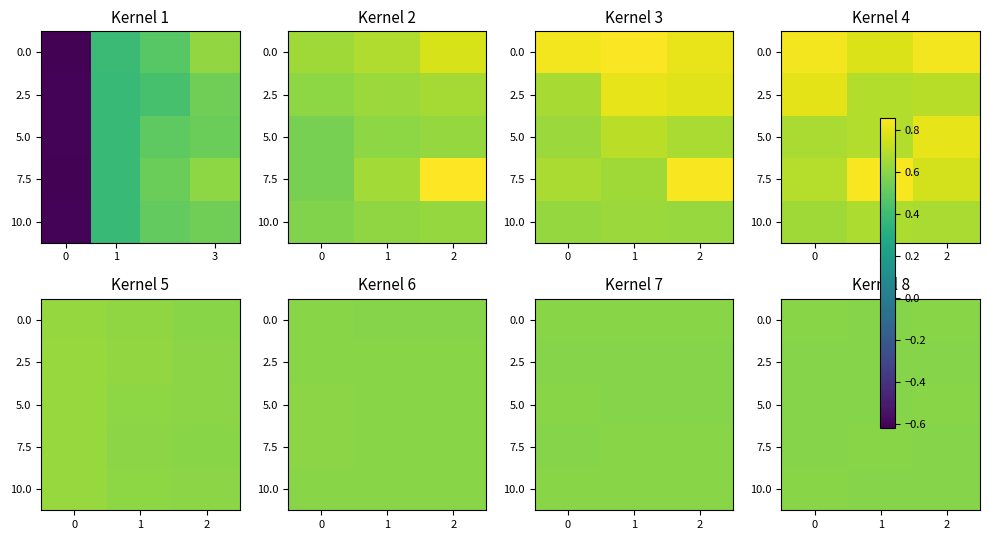

Where is row_2 nearest to the value 0?

1